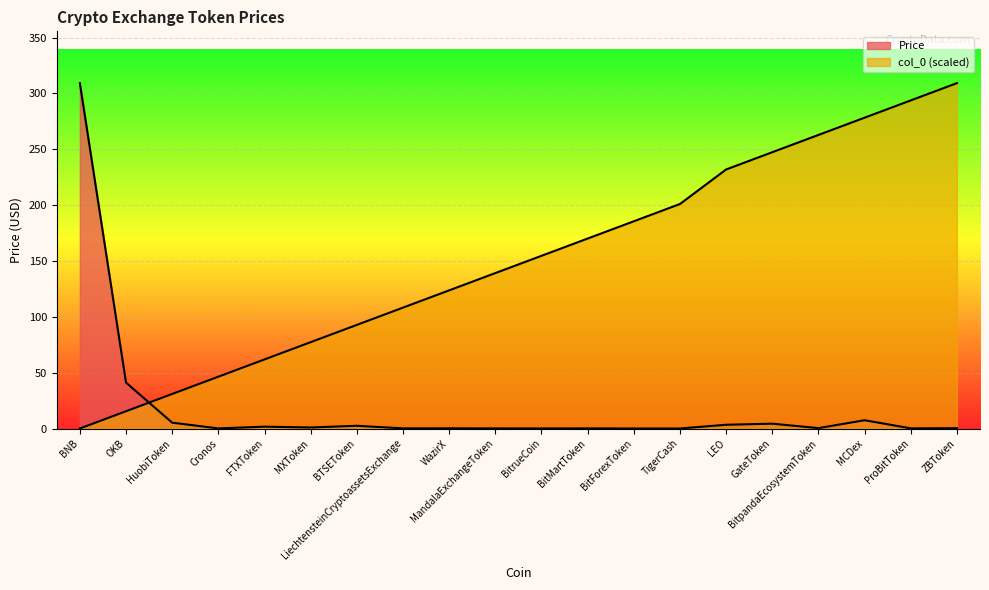

Between which two adjacent categories do col_0 and Price first intersect?

OKB and HuobiToken